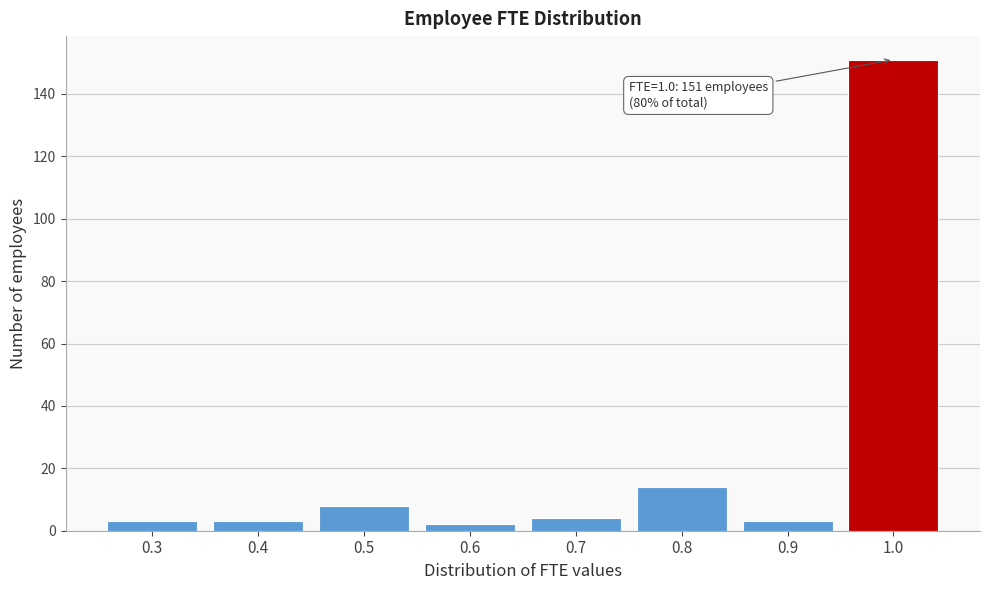

Reading left to right, extract all data points from this chart.

0.3=3	0.4=3	0.5=8	0.6=2	0.7=4	0.8=14	0.9=3	1.0=151